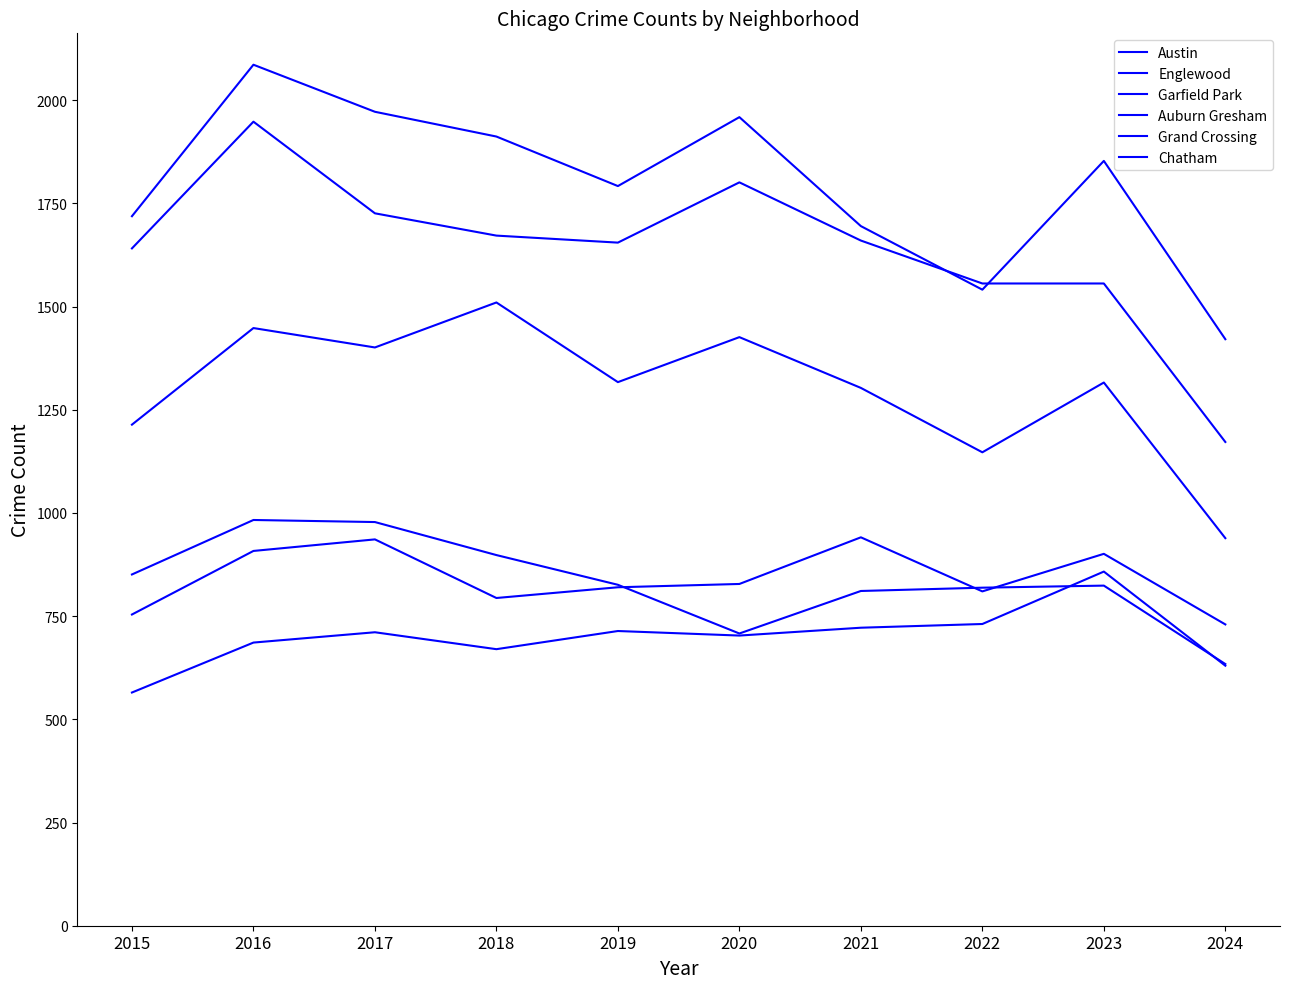

True or false: Englewood and Auburn Gresham intersect in this chart.

False